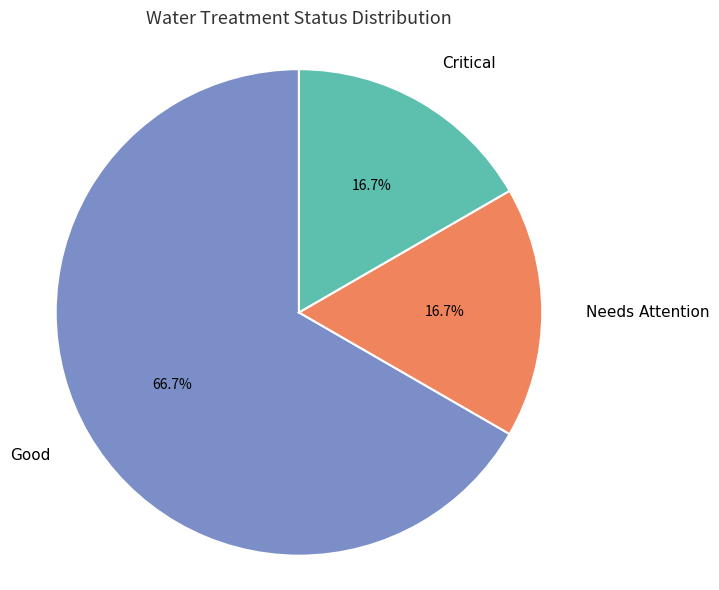

Is Good the majority of the pie?

Yes